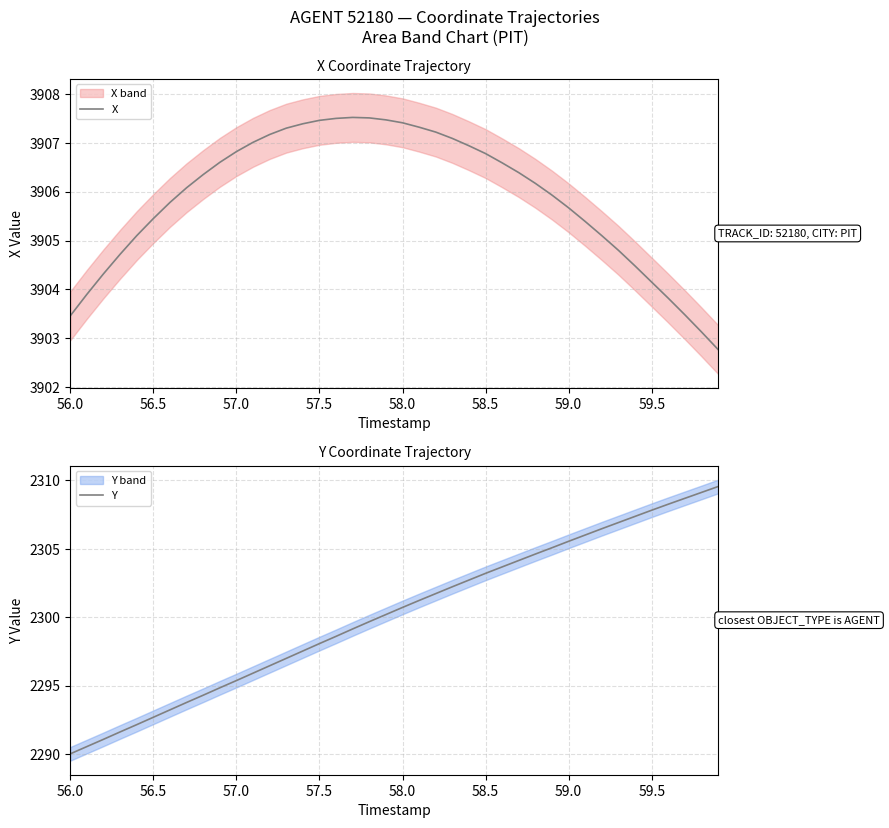

Is it true that X equals 1700.7 at 56.5?

False